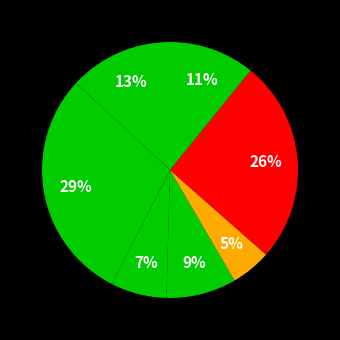

To the nearest percent, what is the average slice percentage?

14%